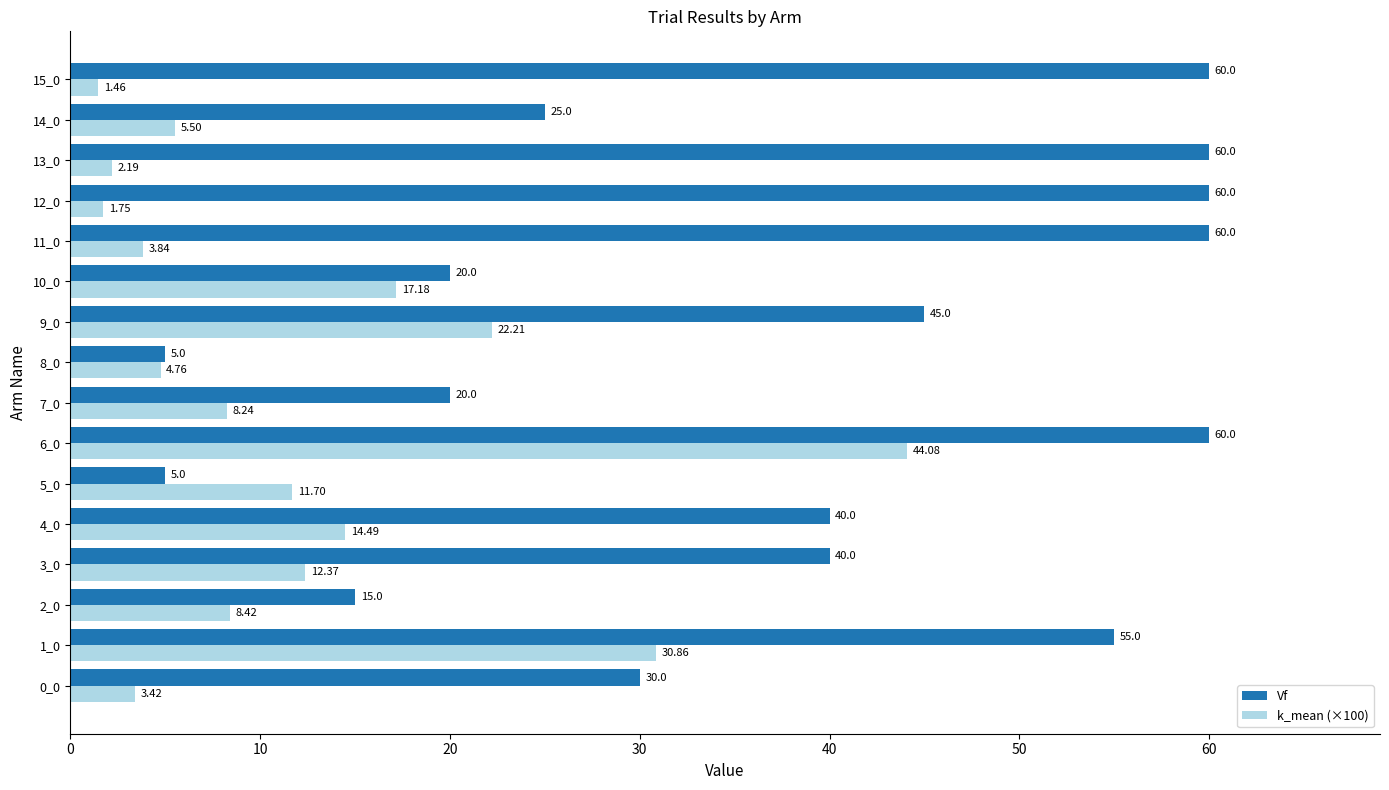

Rank the series by their maximum value, from highest to lowest.

Vf, k_mean (×100)